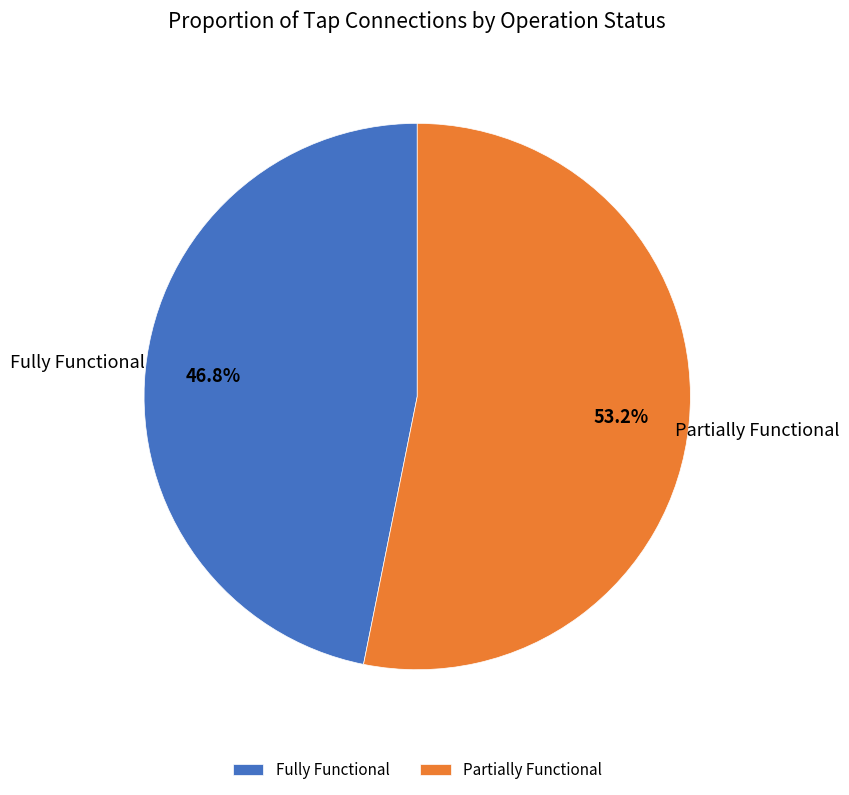

Count the number of slices in the pie.

2